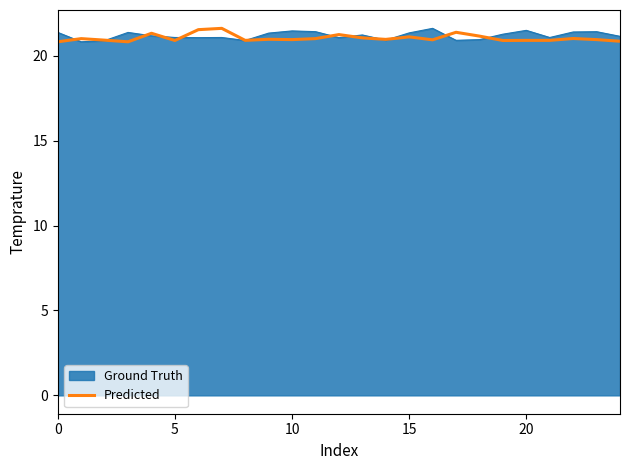

What is the smallest value displayed?

20.8